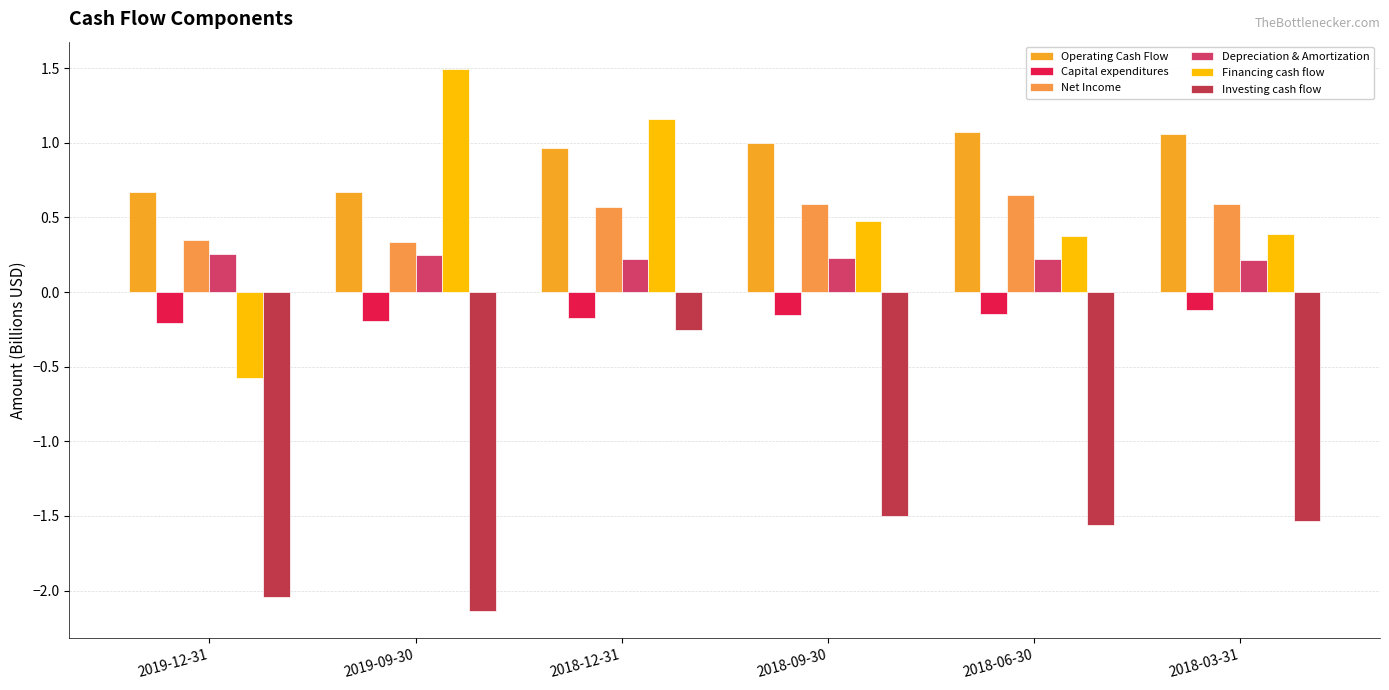

Reading left to right, what are all the values shown in this chart?

Operating Cash Flow: 2019-12-31=0.7	2019-09-30=0.7	2018-12-31=1.0	2018-09-30=1.0	2018-06-30=1.1	2018-03-31=1.1
Capital expenditures: 2019-12-31=-0.2	2019-09-30=-0.2	2018-12-31=-0.2	2018-09-30=-0.2	2018-06-30=-0.1	2018-03-31=-0.1
Net Income: 2019-12-31=0.3	2019-09-30=0.3	2018-12-31=0.6	2018-09-30=0.6	2018-06-30=0.7	2018-03-31=0.6
Depreciation & Amortization: 2019-12-31=0.3	2019-09-30=0.2	2018-12-31=0.2	2018-09-30=0.2	2018-06-30=0.2	2018-03-31=0.2
Financing cash flow: 2019-12-31=-0.6	2019-09-30=1.5	2018-12-31=1.2	2018-09-30=0.5	2018-06-30=0.4	2018-03-31=0.4
Investing cash flow: 2019-12-31=-2.0	2019-09-30=-2.1	2018-12-31=-0.3	2018-09-30=-1.5	2018-06-30=-1.6	2018-03-31=-1.5